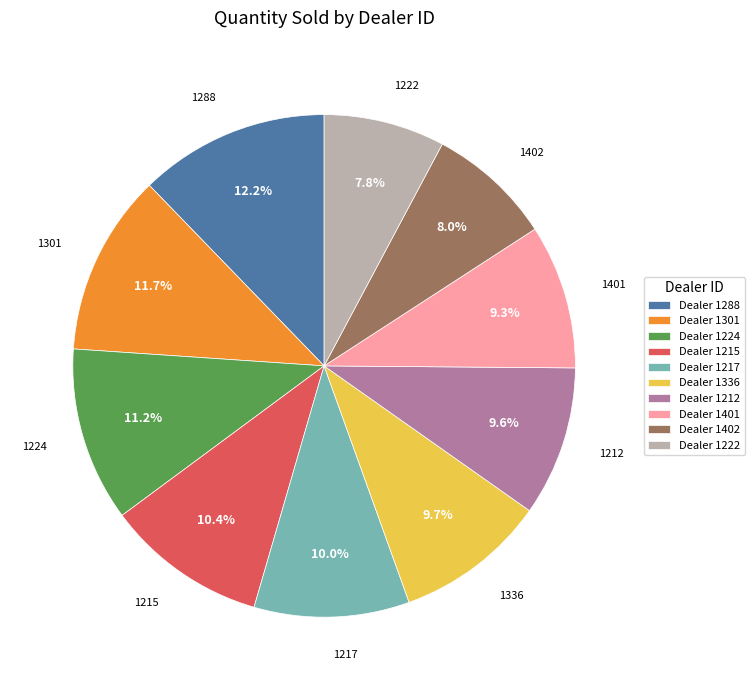

Is there a majority slice in this chart?

No